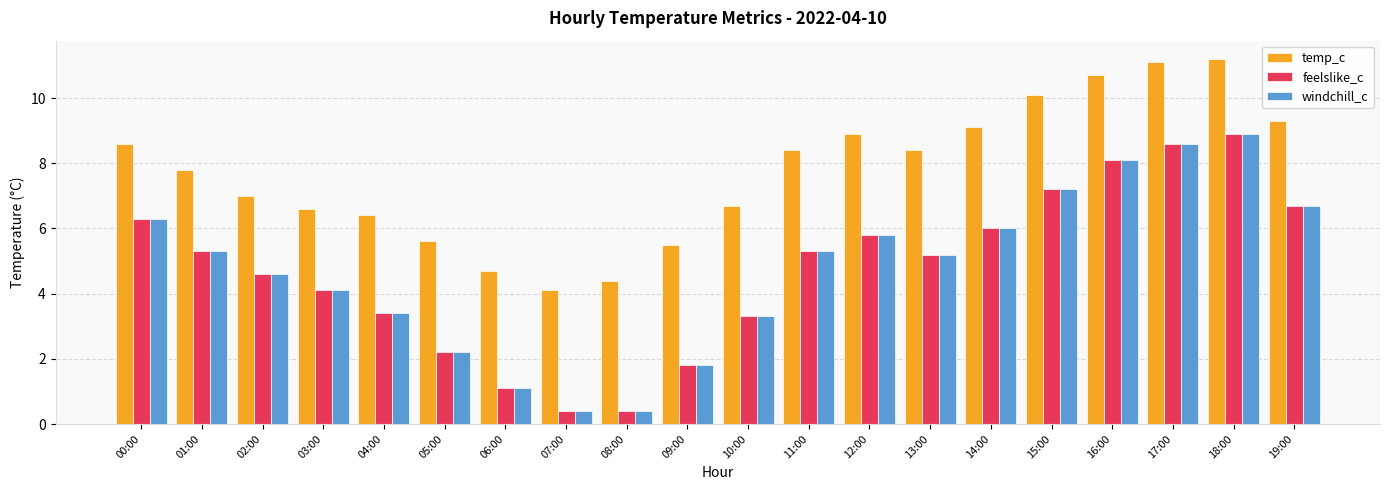

Are the bars grouped side by side (vs. stacked)?

Yes